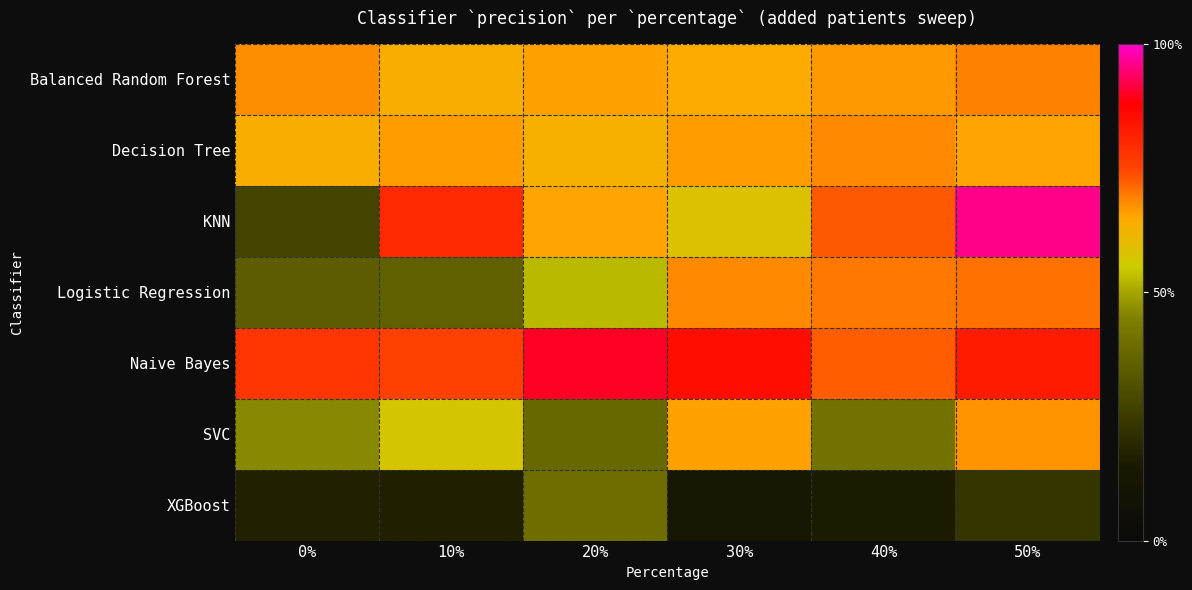

At which category is the sum across all series the highest?

50%